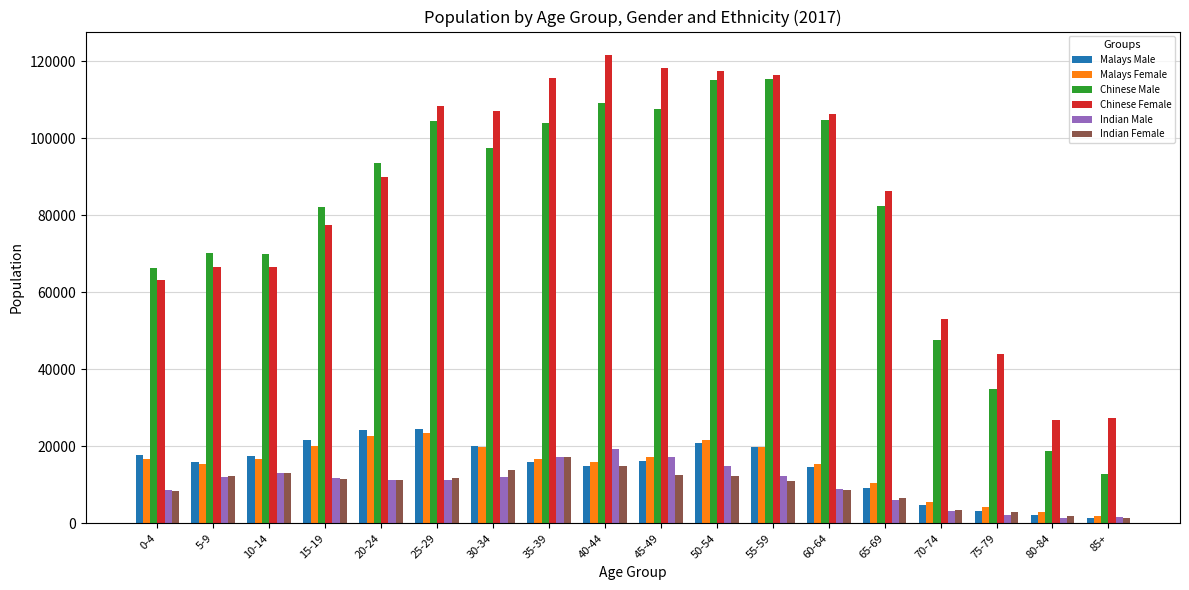

What are all the series names shown in the legend?

Malays Male, Malays Female, Chinese Male, Chinese Female, Indian Male, Indian Female